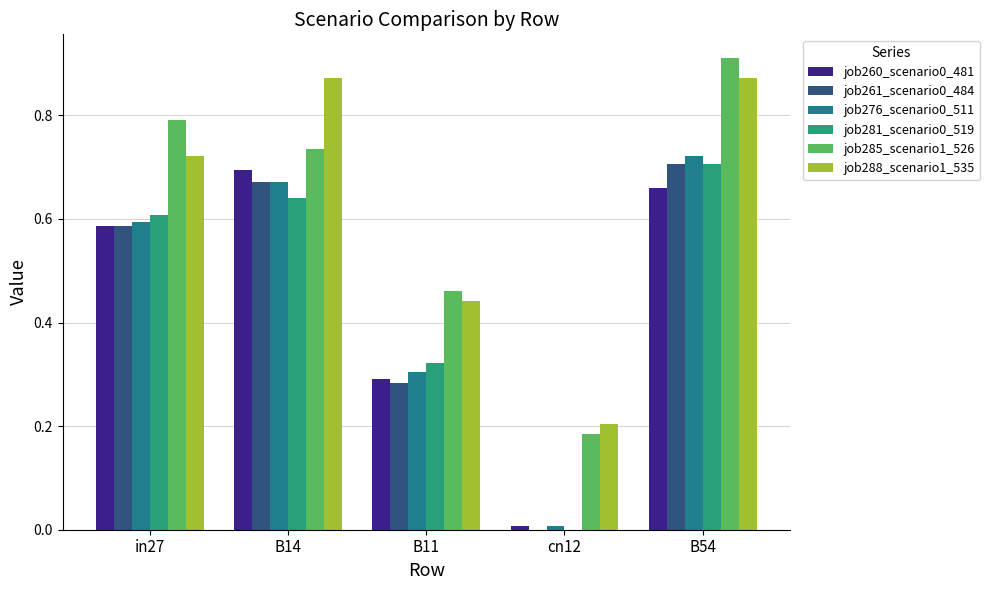

Is the value of job261_scenario0_484 at B11 greater than the value of job285_scenario1_526 at B14?

No